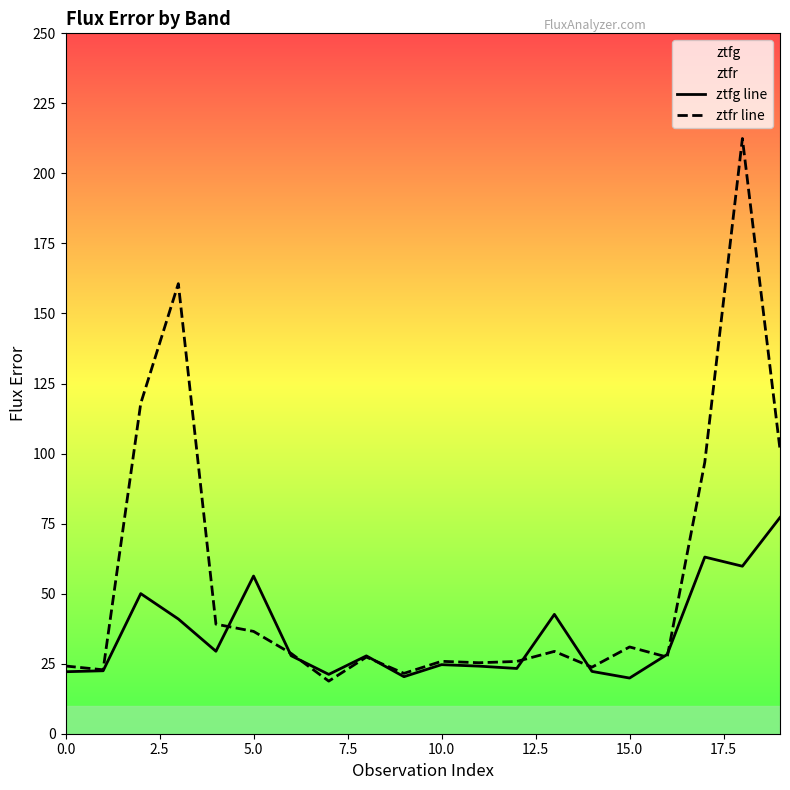

How many data points does each series have?

20